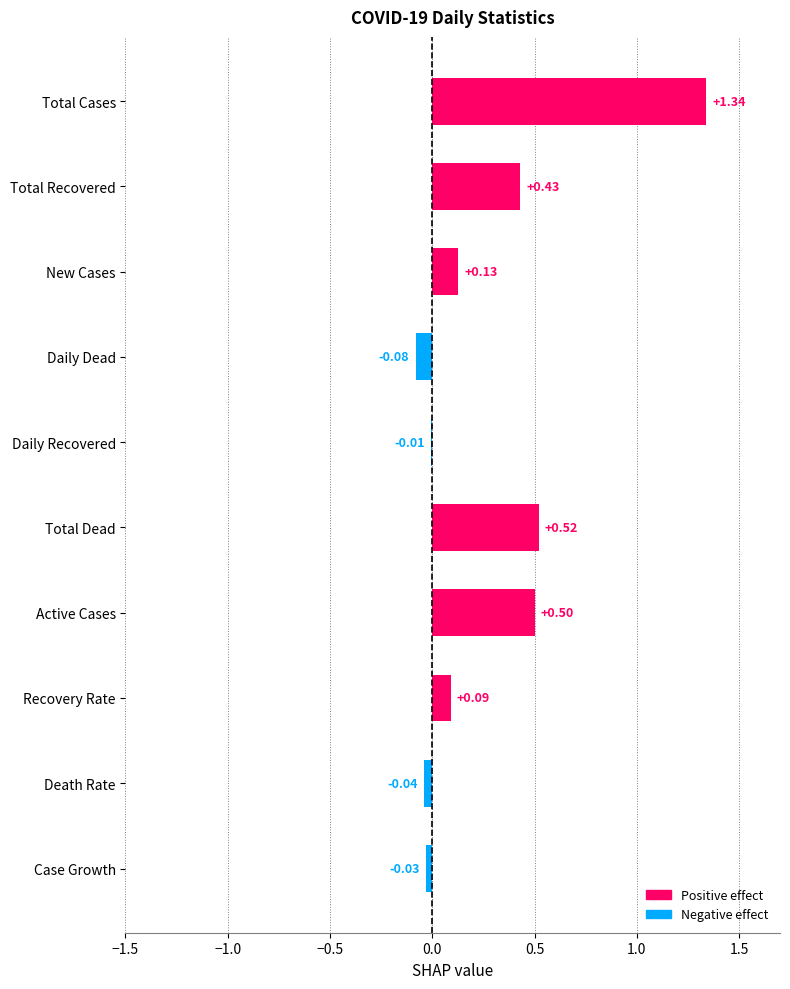

What is the sum of all values?

2.8